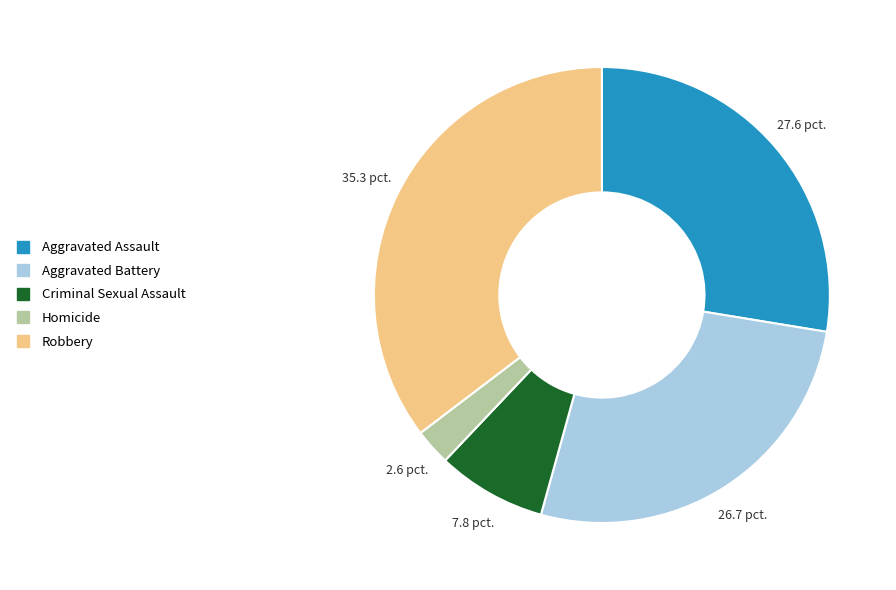

True or false: Homicide accounts for 3% of the total.

True